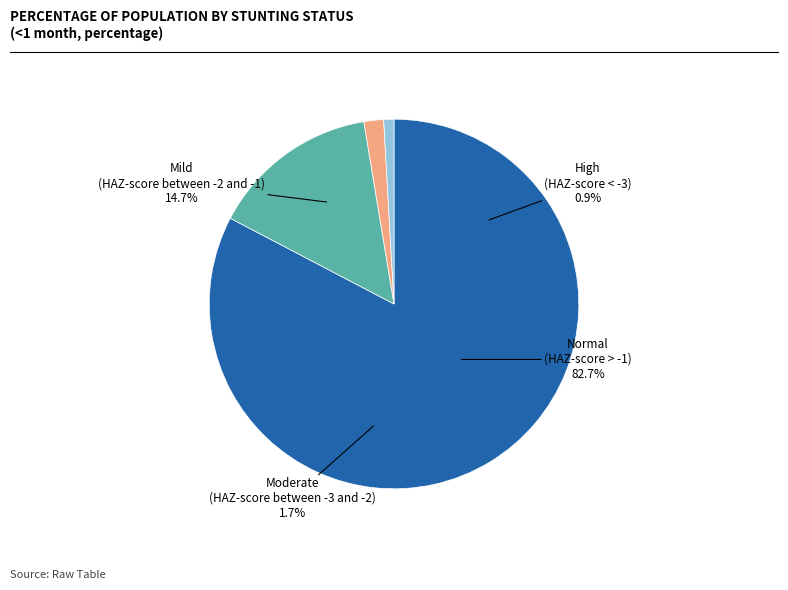

Does any single category account for the majority?

Yes